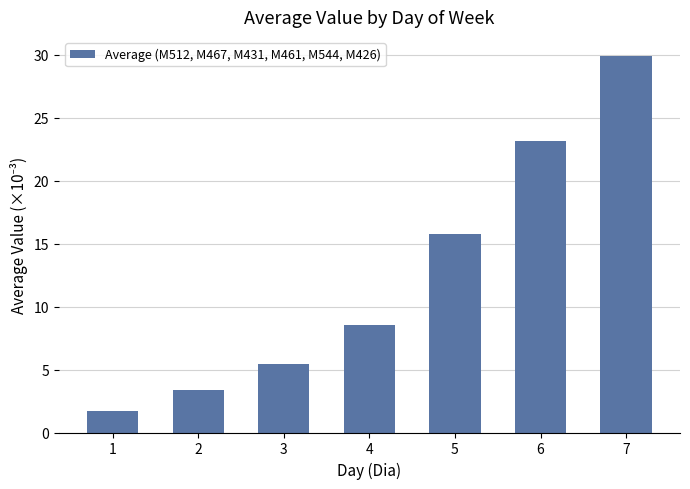

What is the sum of the values at 7 and 2?

33.3